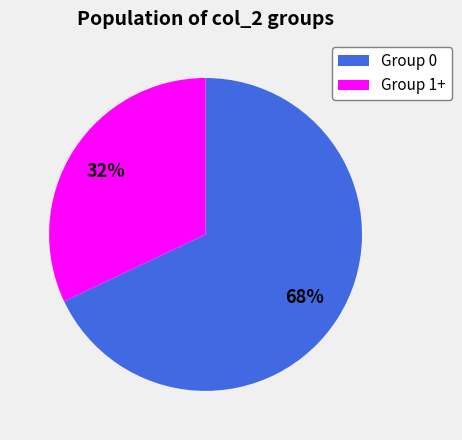

Is there a majority slice in this chart?

Yes